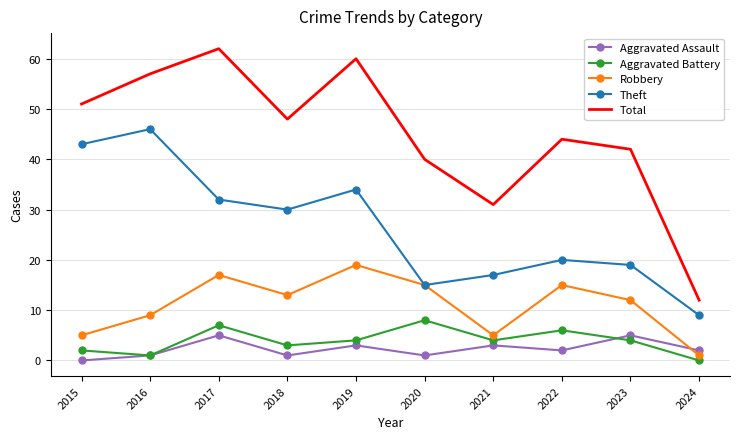

True or false: Aggravated Assault and Theft intersect in this chart.

False